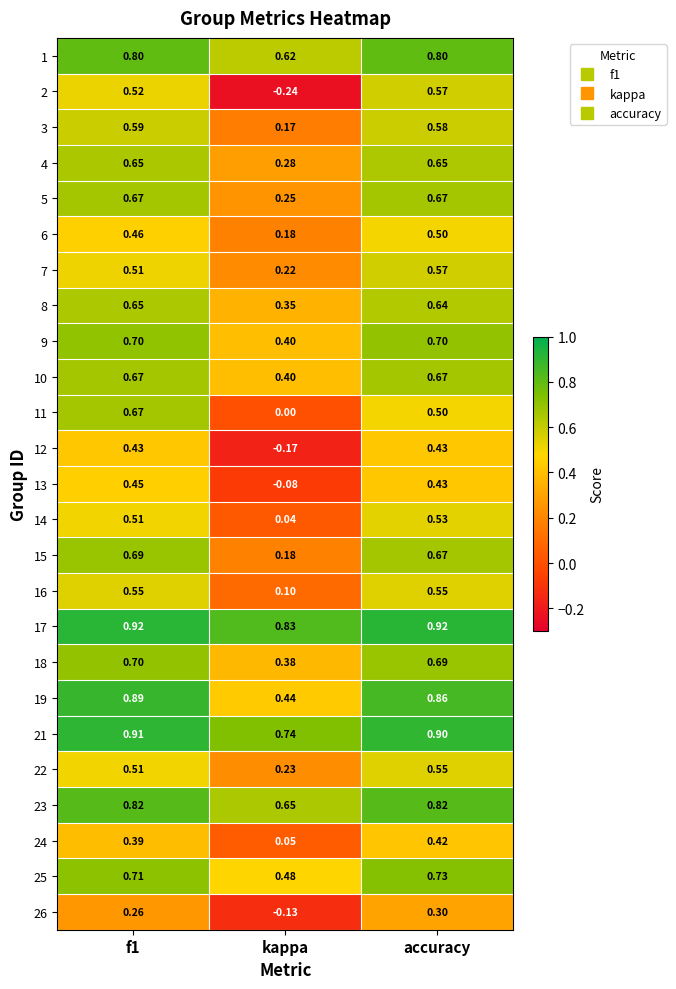

What is the greatest value displayed?

0.9